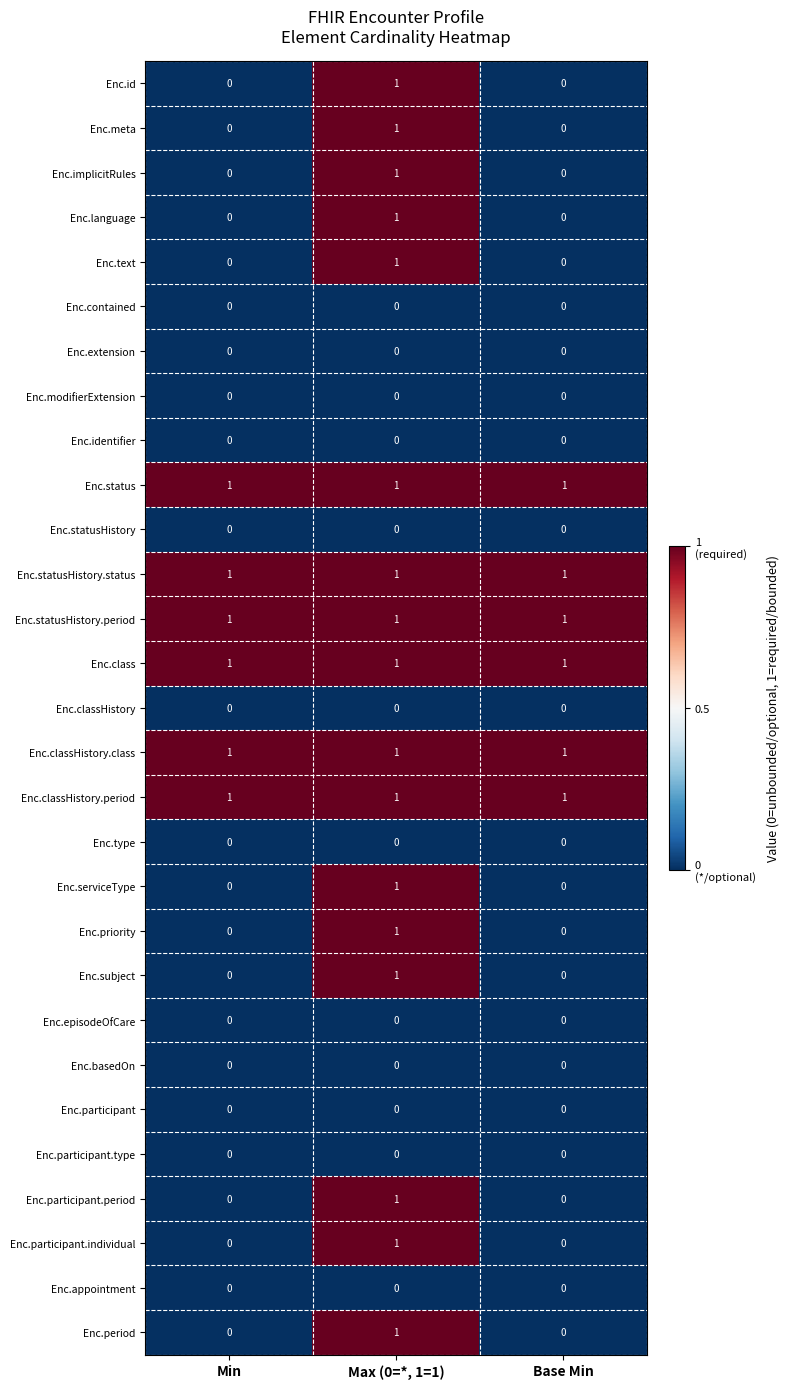

The Enc.extension series shows 0 at Base Min. True or false?

True